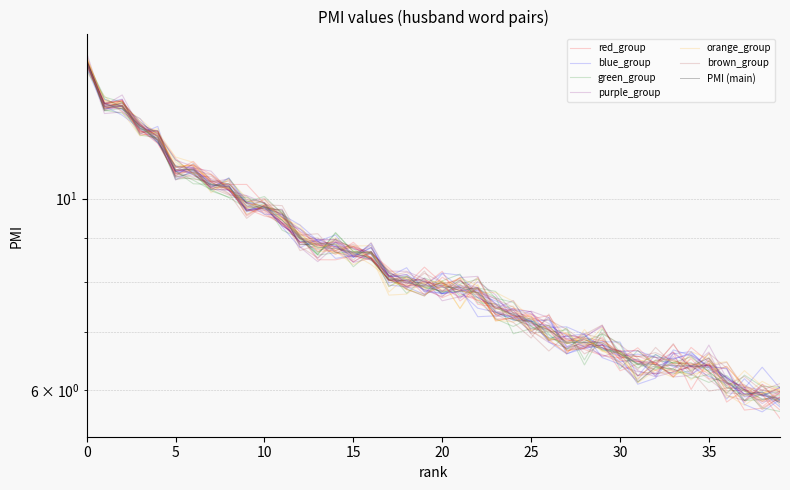

Reading left to right, what are all the values shown in this chart?

14.4	12.8	12.8	12.1	11.8	10.8	10.8	10.4	10.3	9.8	9.8	9.4	9.0	8.8	8.8	8.7	8.6	8.1	8.0	7.9	7.9	7.9	7.8	7.5	7.3	7.2	7.0	6.8	6.8	6.8	6.6	6.4	6.4	6.4	6.4	6.4	6.1	6.0	5.9	5.9